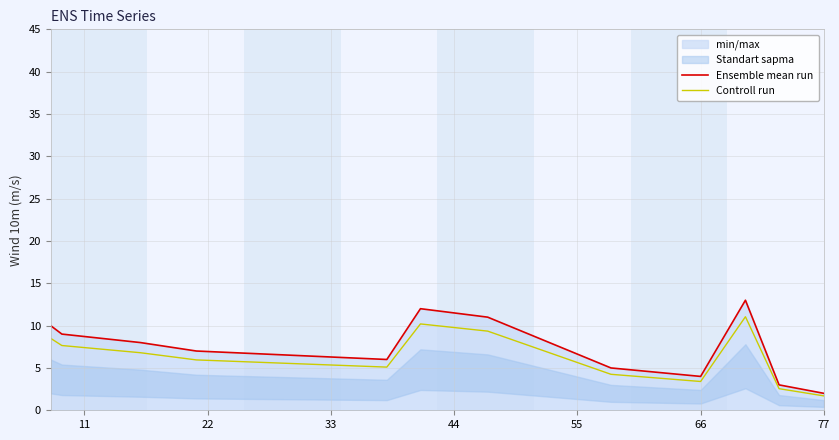

What is the sum of all Ensemble mean run values?

90.0